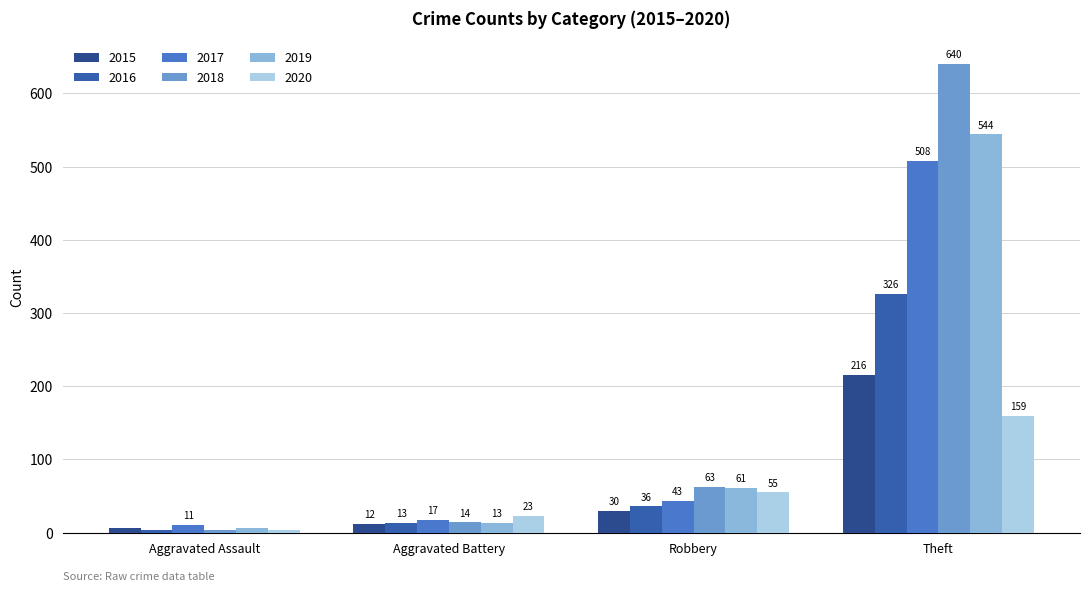

What is the difference between the 2016 values at Aggravated Assault and Robbery?

33